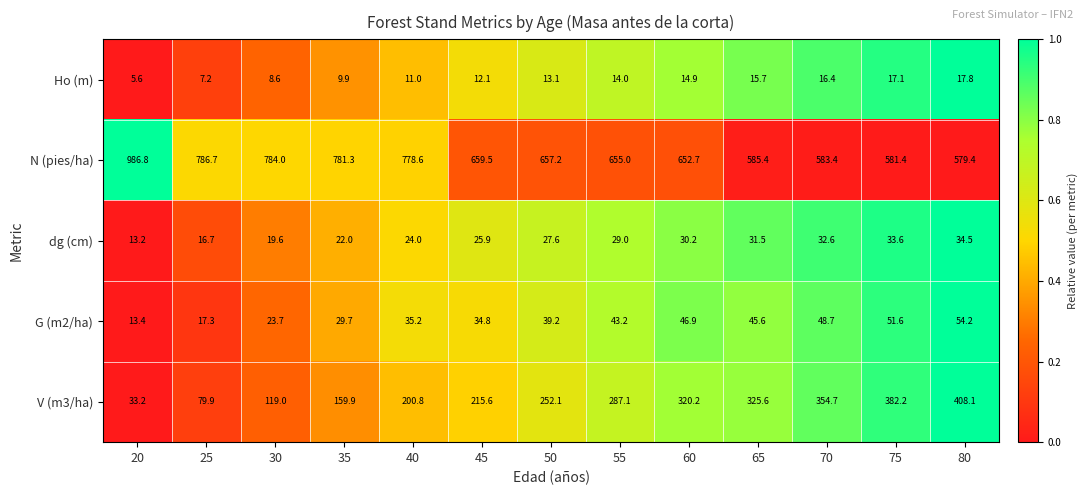

What is the maximum value shown in the chart?

986.8